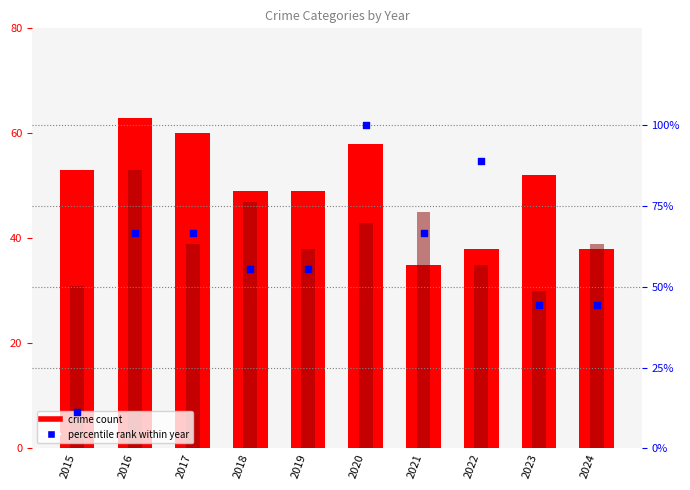

What is the total value across all series at 2021?

146.7